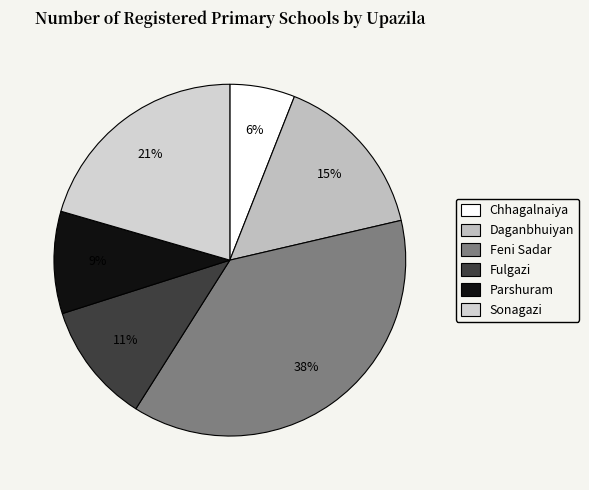

To the nearest percent, what portion does Parshuram represent?

9%